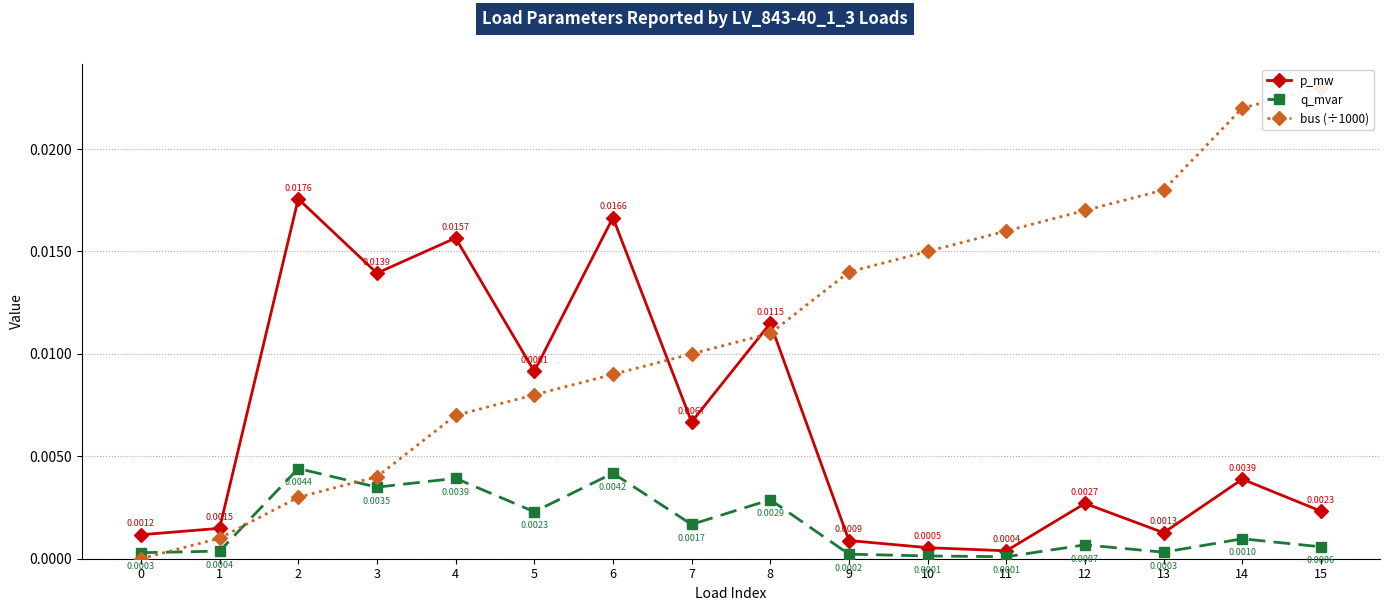

Where is the first local maximum for q_mvar?

2